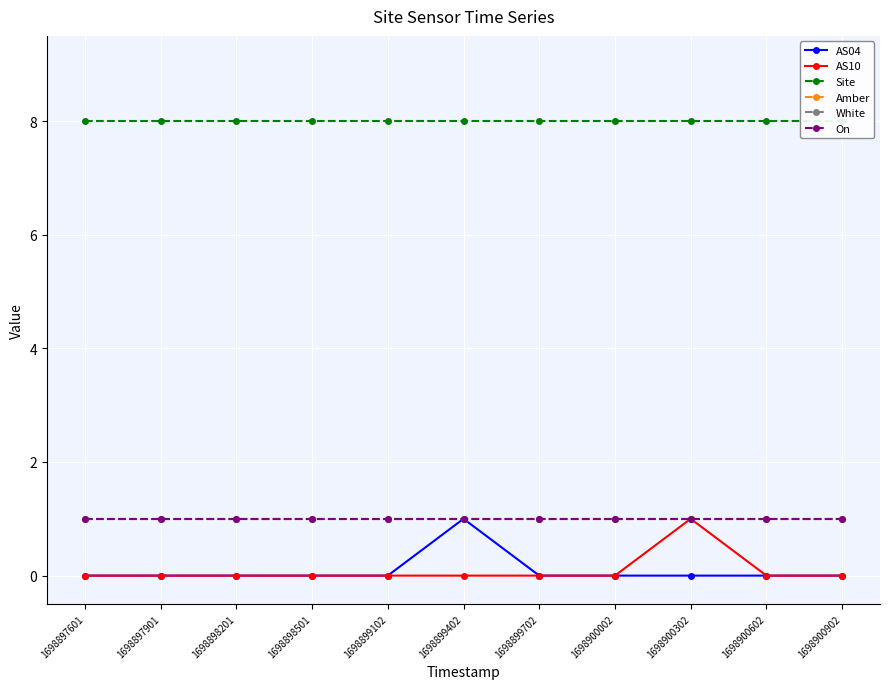

Rank the categories by Amber value from lowest to highest.

1698897601, 1698897901, 1698898201, 1698898501, 1698899102, 1698899402, 1698899702, 1698900002, 1698900302, 1698900602, 1698900902